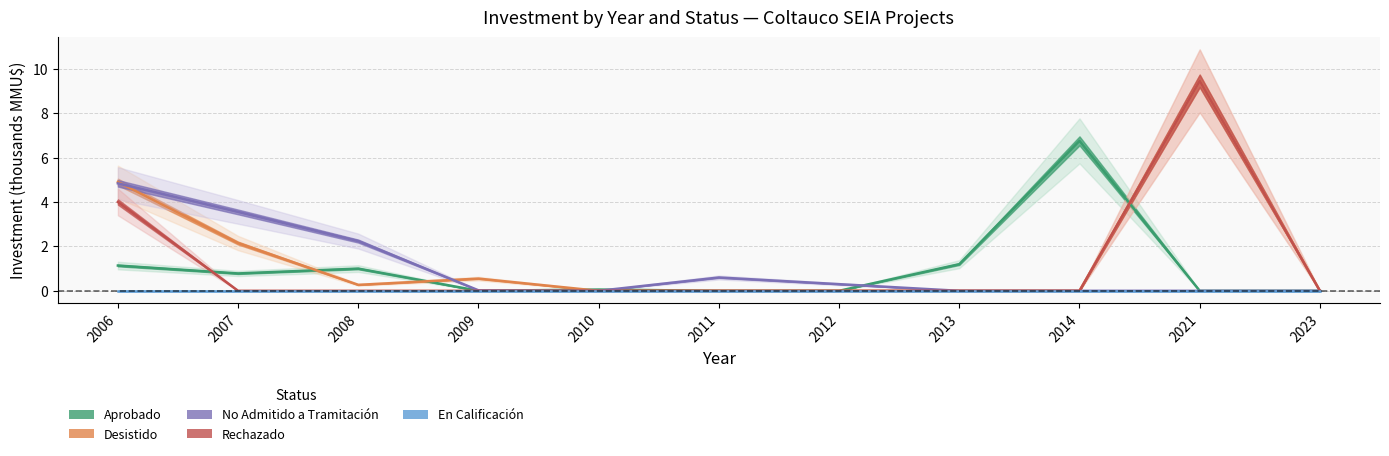

Where is Desistido nearest to the value 4?

2006